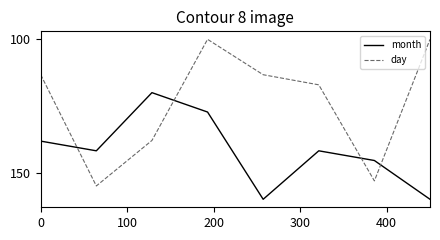

Which series has the largest range (max minus min)?

day